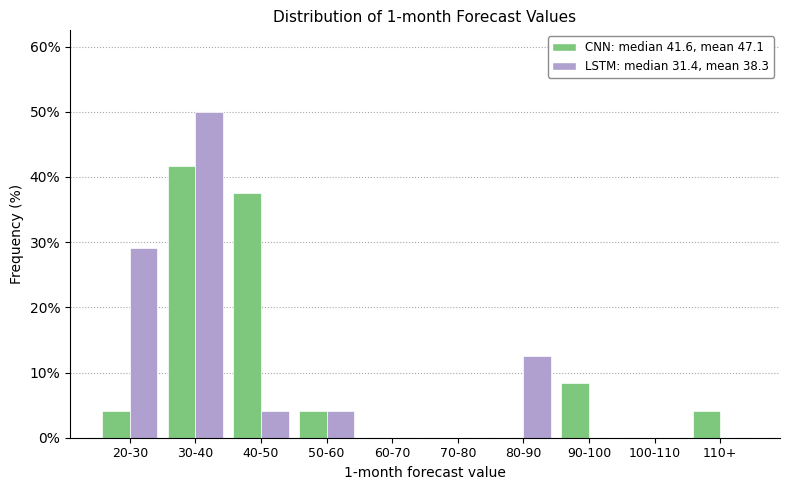

What is the greatest value displayed?

50.0